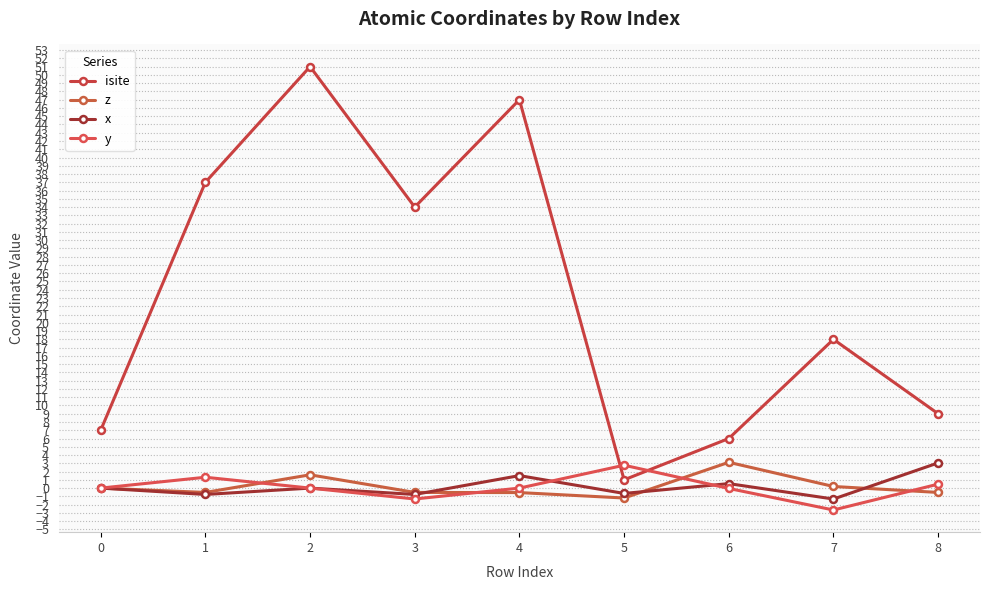

What is the difference between the maximum and second lowest values in the x series?

3.8